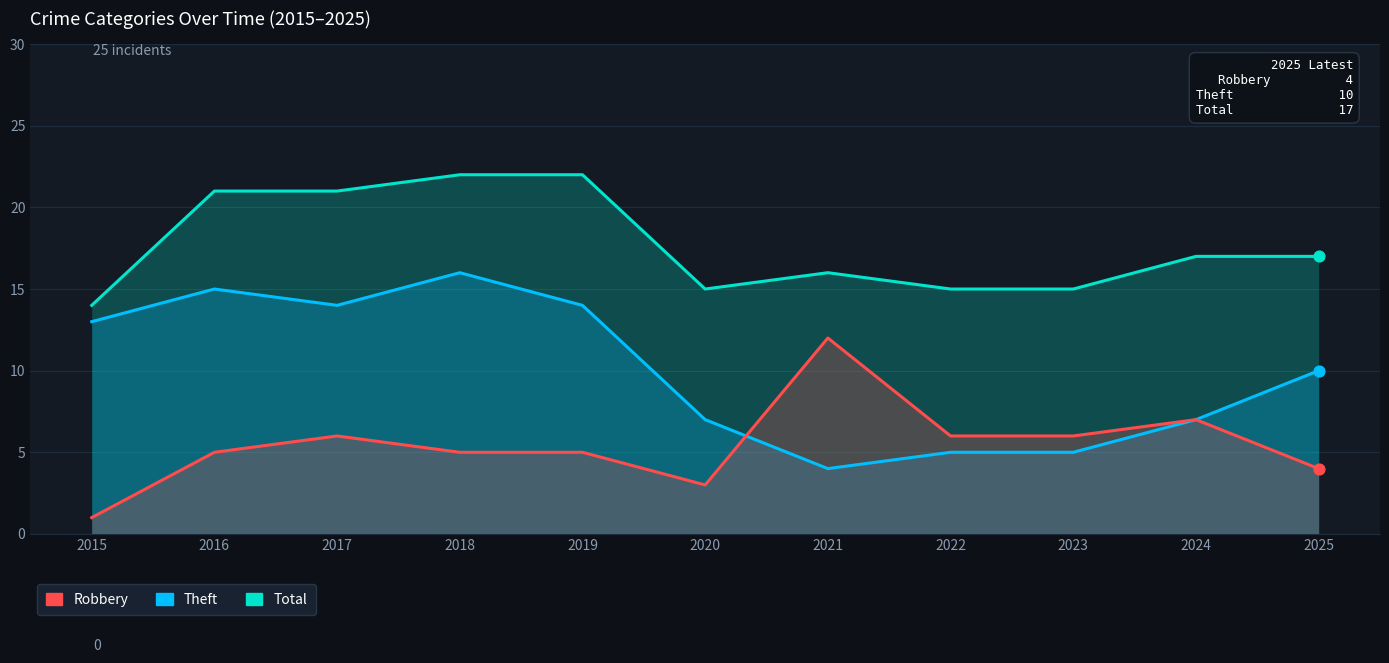

Which series contains the highest Y value?

Total